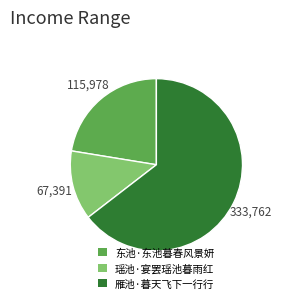

Do 瑶池·宴罢瑶池暮雨红 and 雁池·暮天飞下一行行 together represent more than half of the pie?

Yes